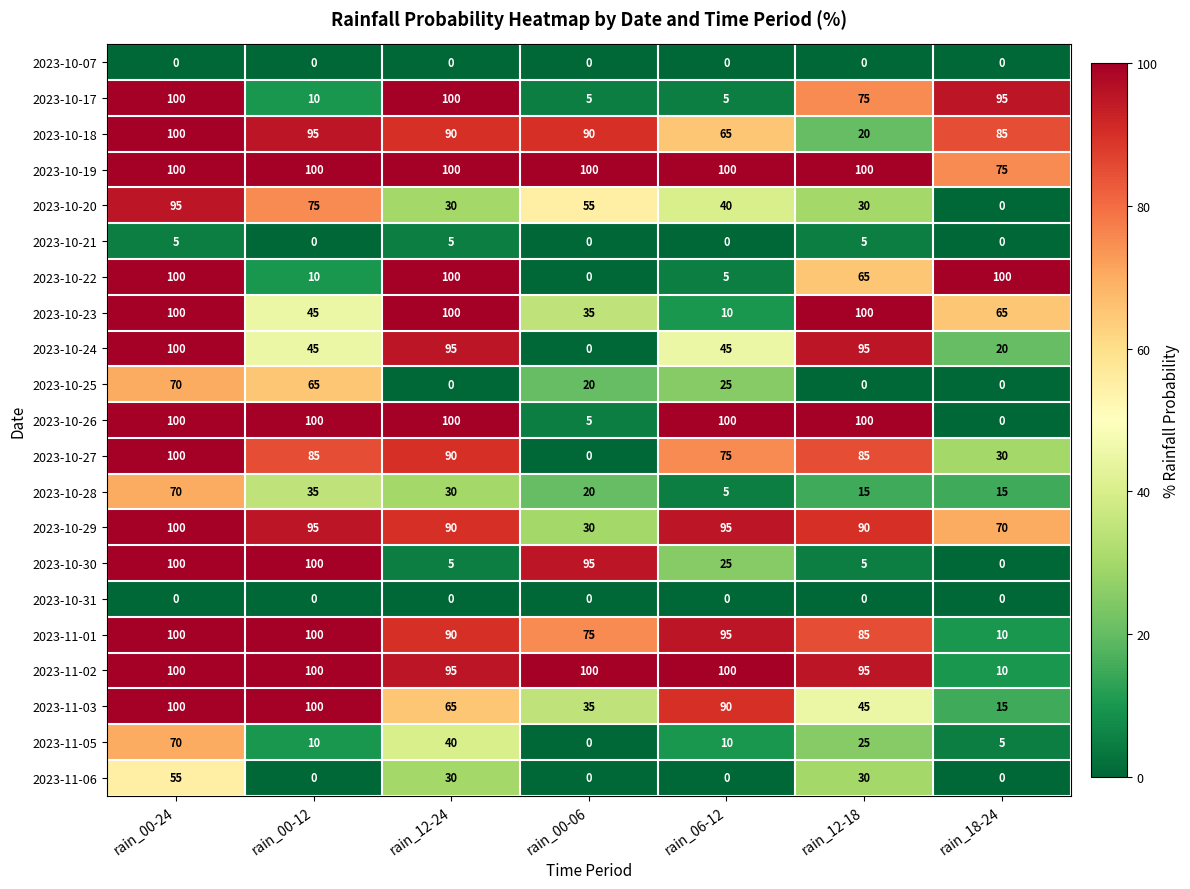

Between rain_00-12 and rain_12-18, which series saw the biggest shift?

2023-10-30